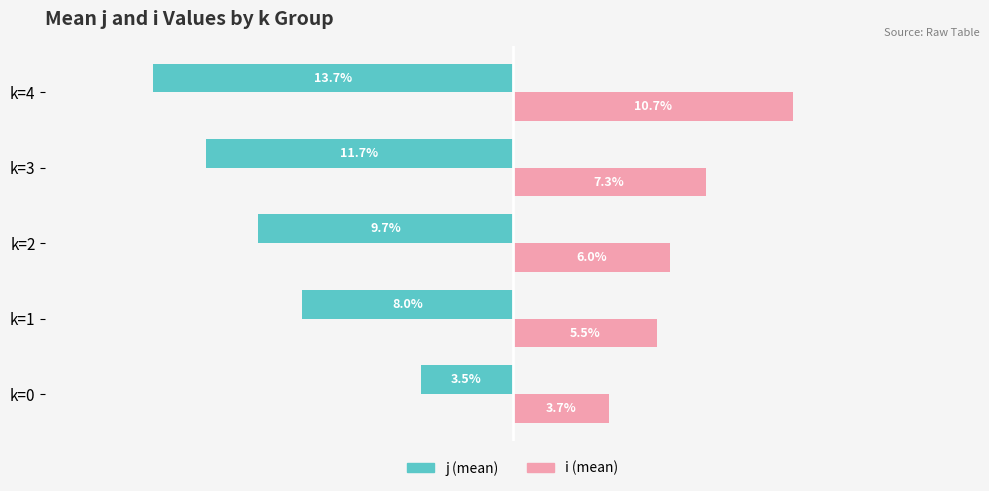

List the series in order of their overall mean, lowest first.

j (mean), i (mean)